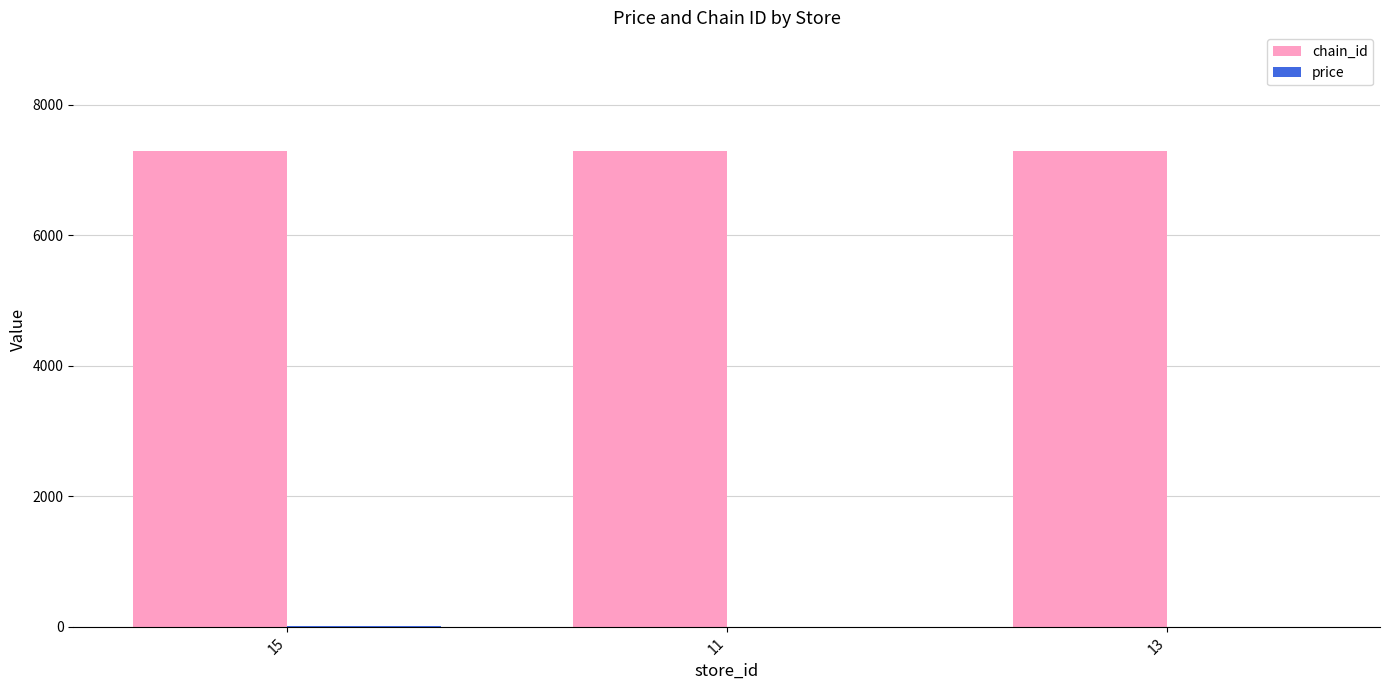

The value of chain_id at 11 is 7290.5. True or false?

True